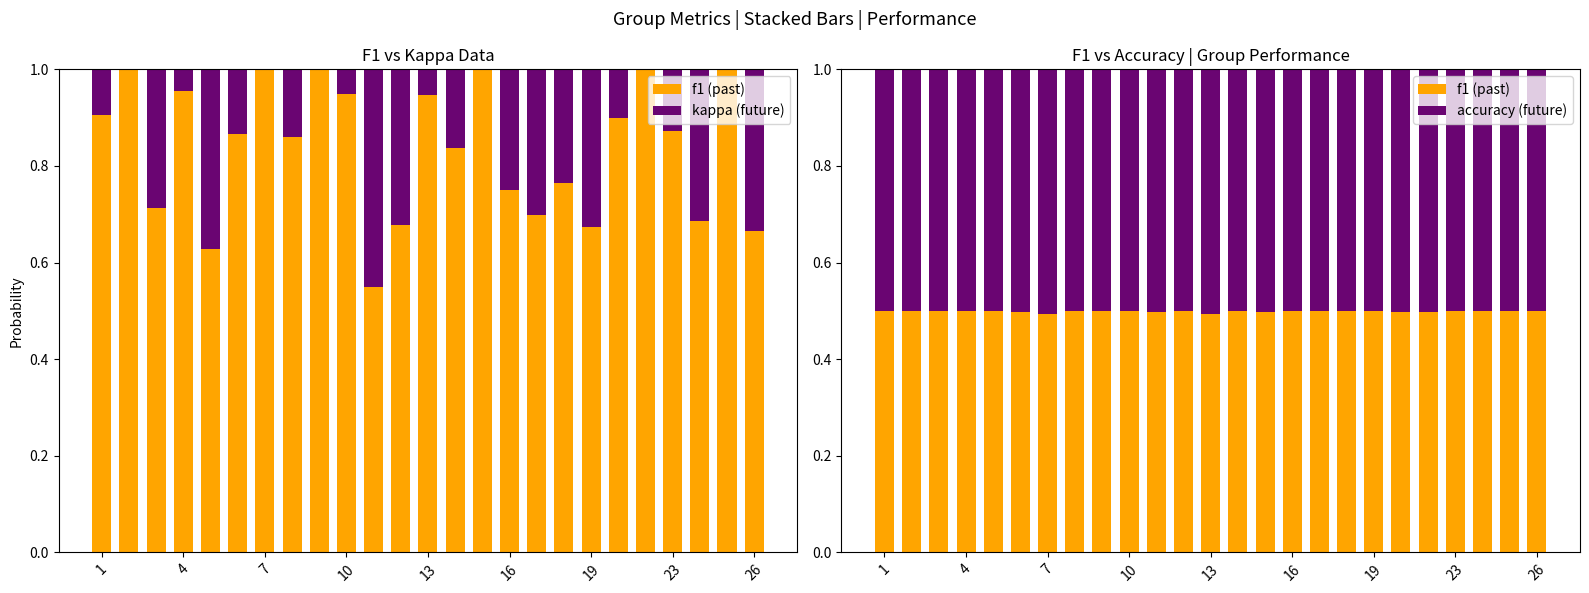

How many groups of bars are there?

25